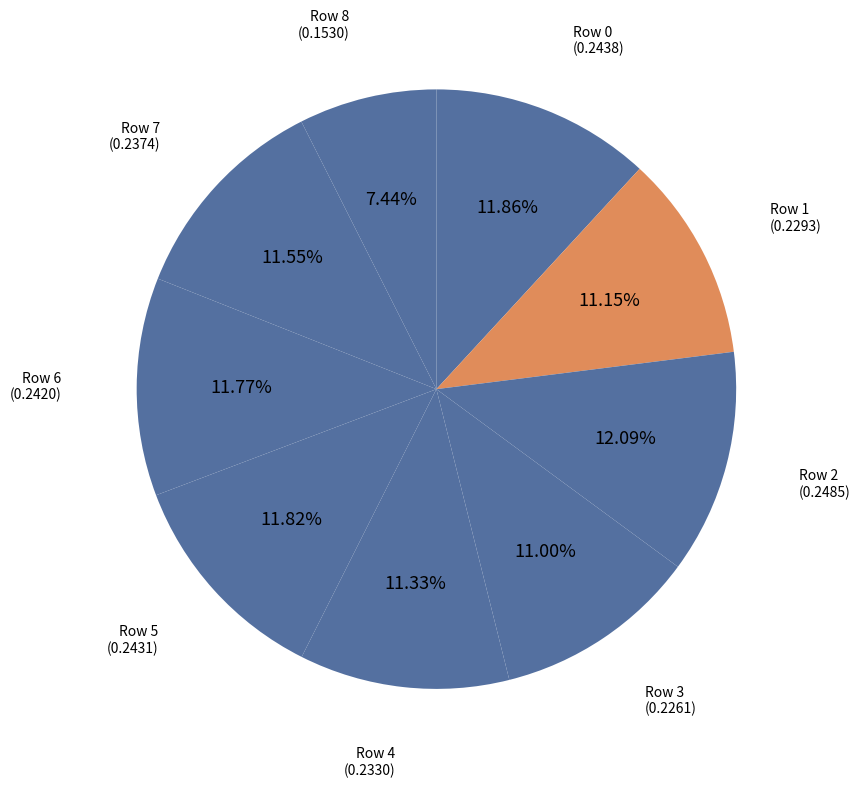

Between Row 7 and Row 3, which is larger?

Row 7